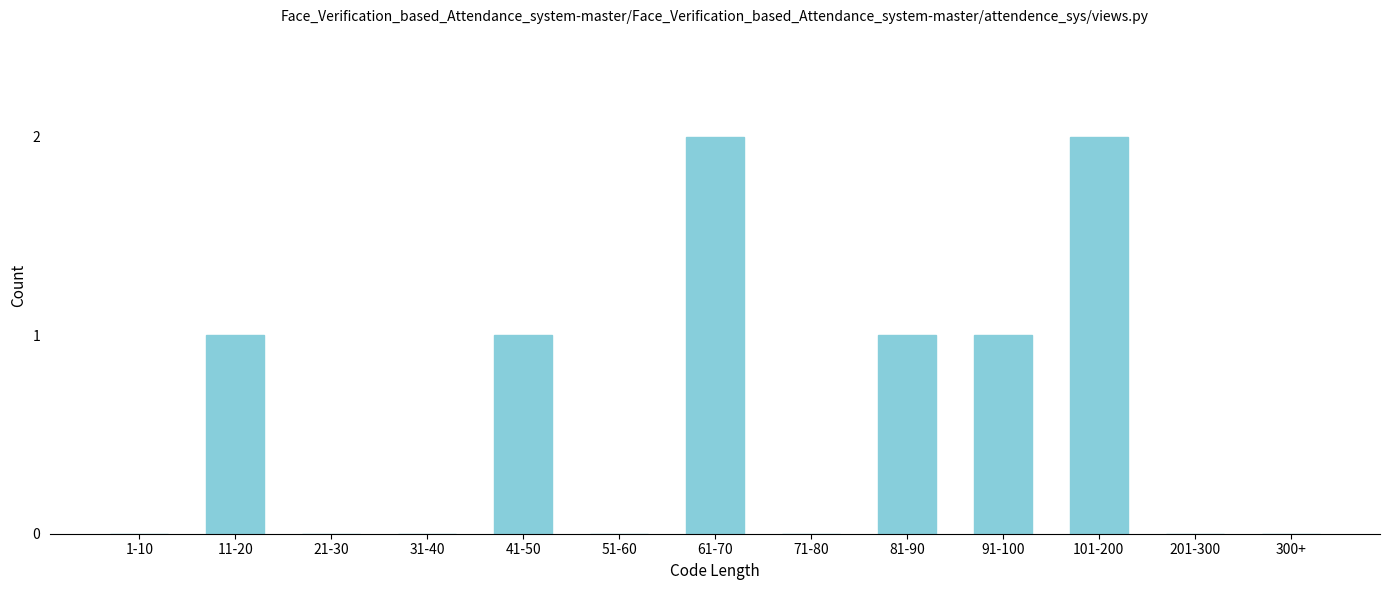

Reading left to right, list all the values displayed in this chart.

1-10=0	11-20=1	21-30=0	31-40=0	41-50=1	51-60=0	61-70=2	71-80=0	81-90=1	91-100=1	101-200=2	201-300=0	300+=0